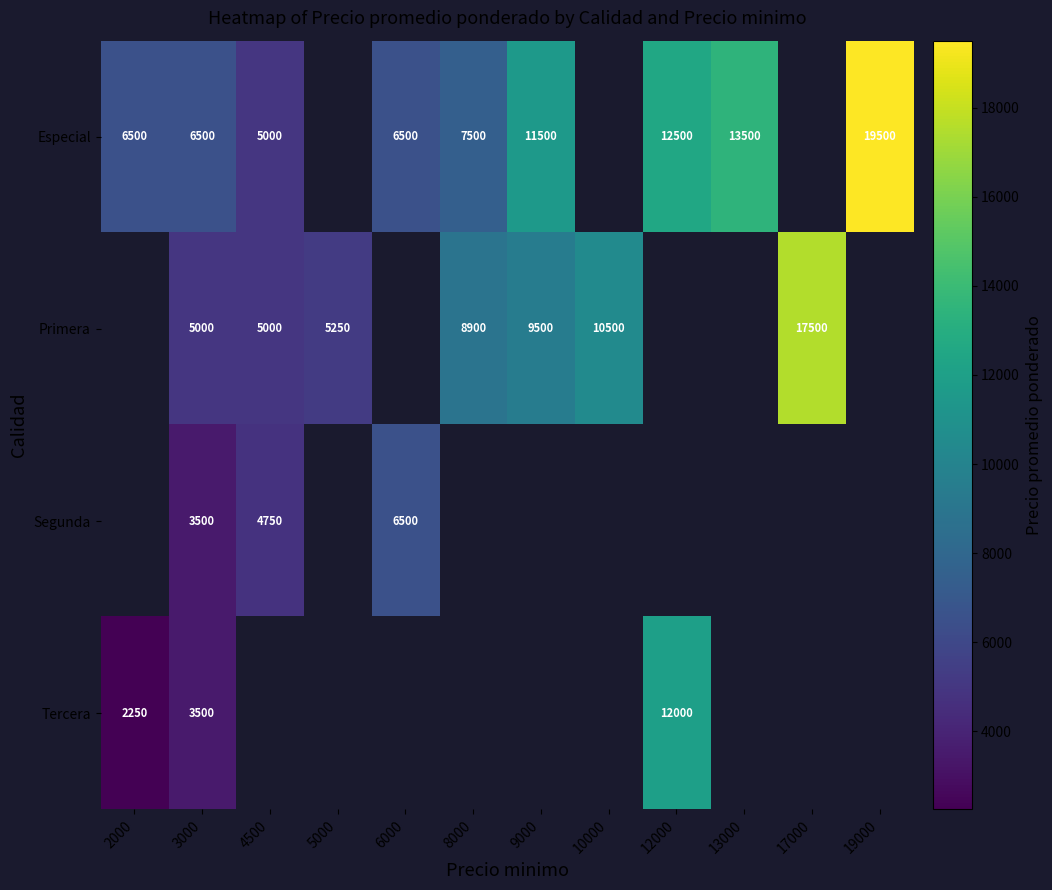

True or false: Especial has a value of 11500 at 9000.

True